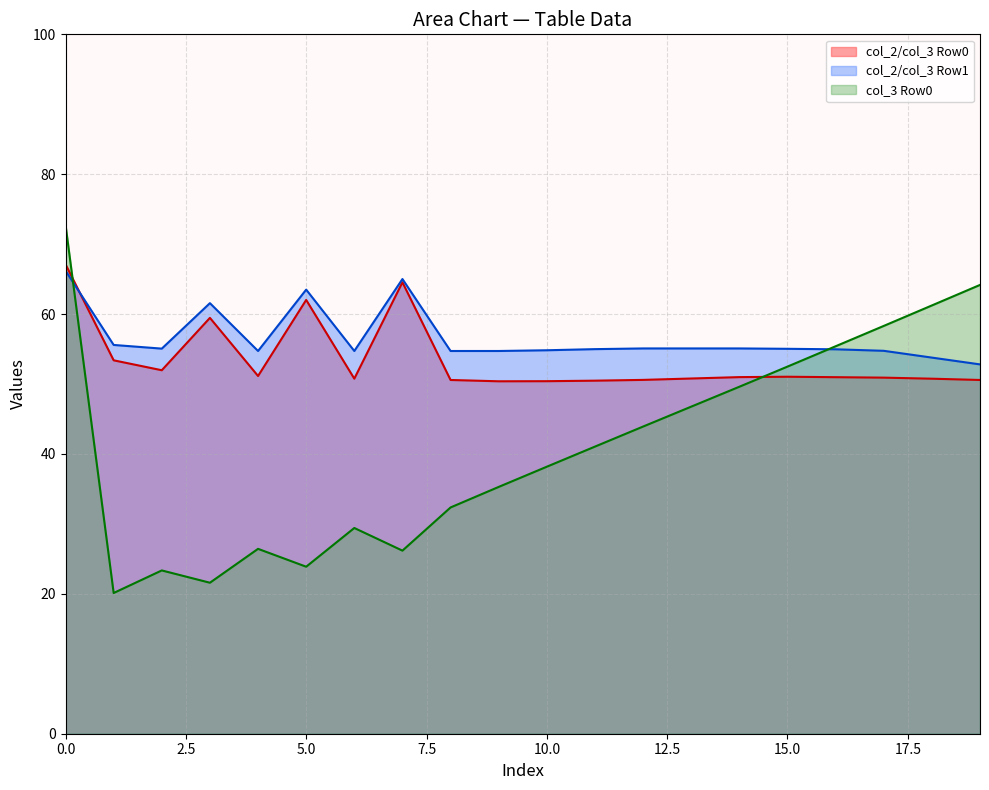

Which series ends up on top after the final intersection of col_2/col_3 Row0 and col_3 Row0?

col_3 Row0